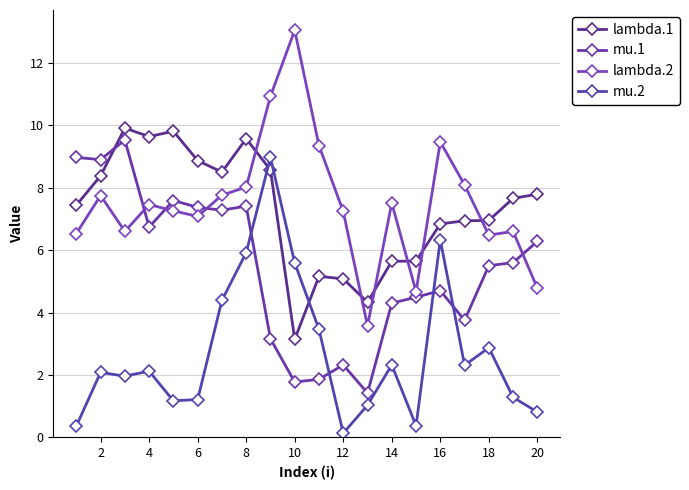

How many values in the mu.1 series exceed 5?

11